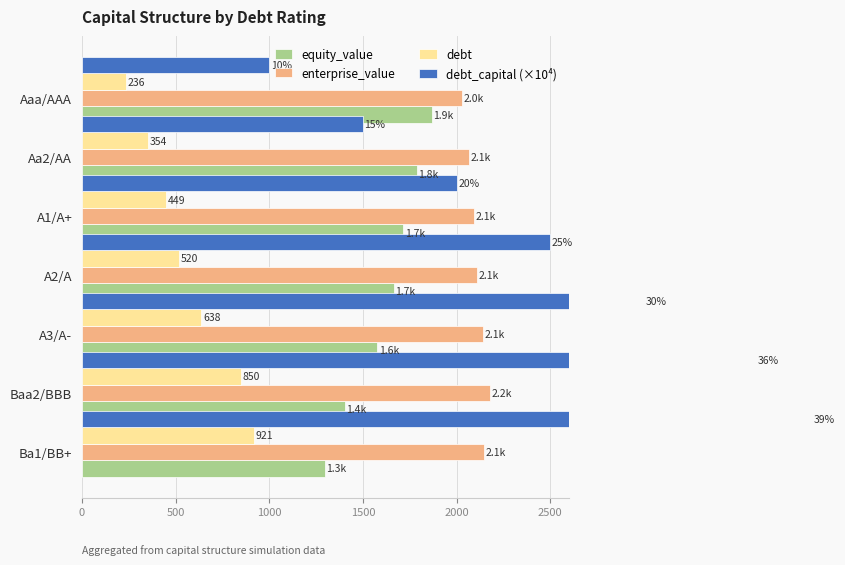

What is the average value of the debt_capital (×10⁴) series?

2500.0